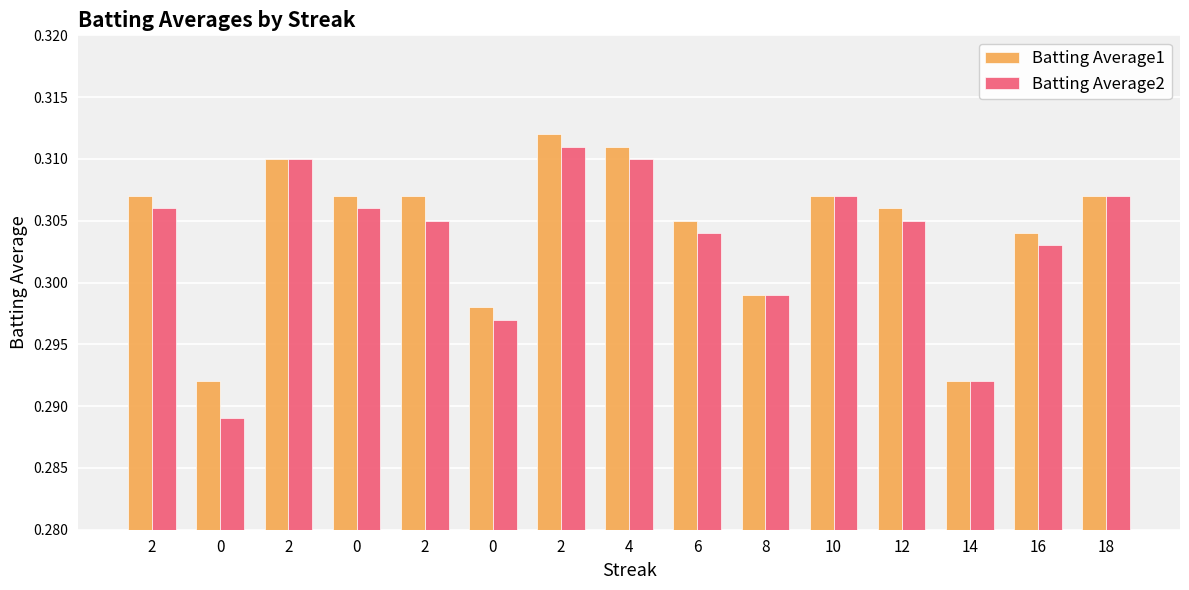

What is the label of the 1st bar from the left?

2